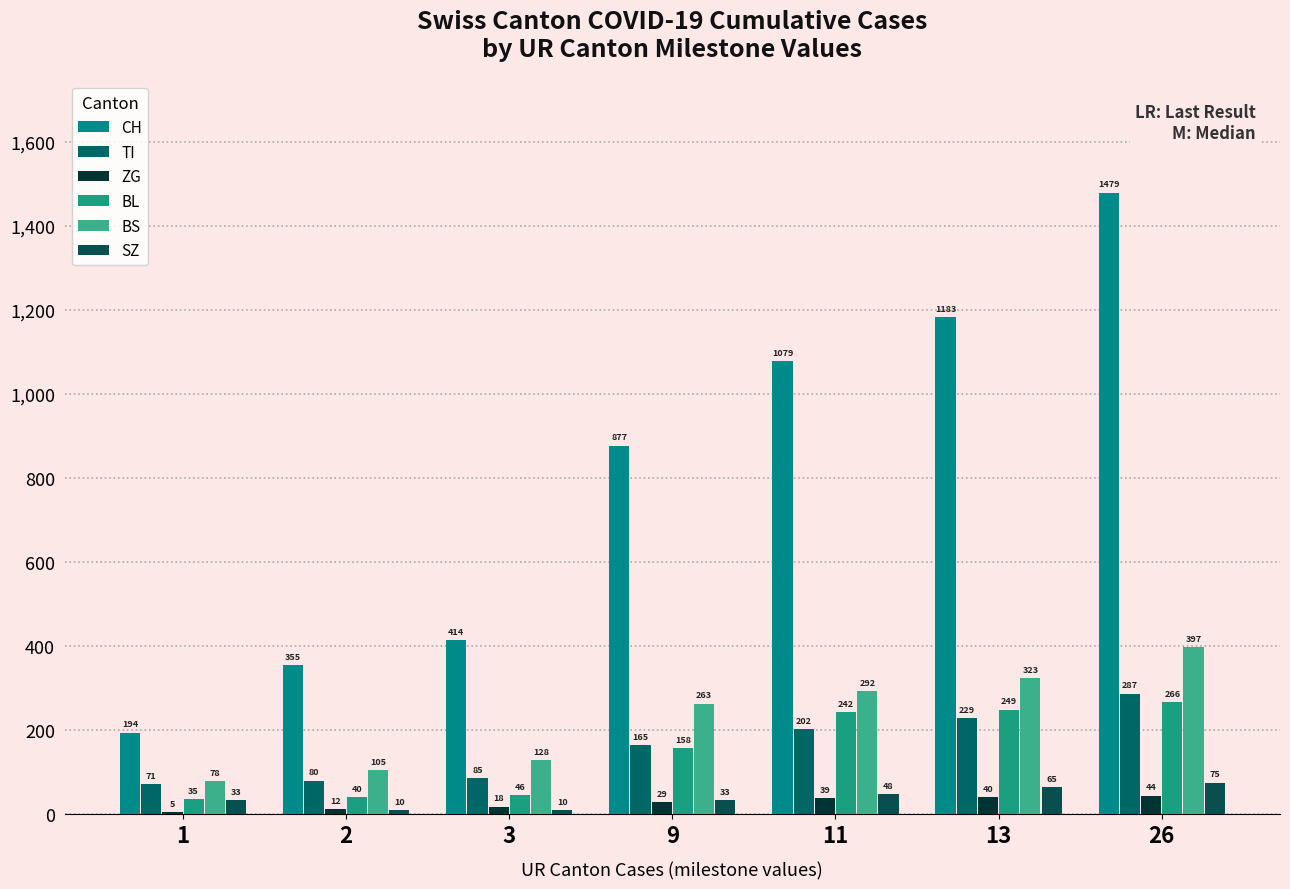

What are all the series names shown in the legend?

CH, TI, ZG, BL, BS, SZ